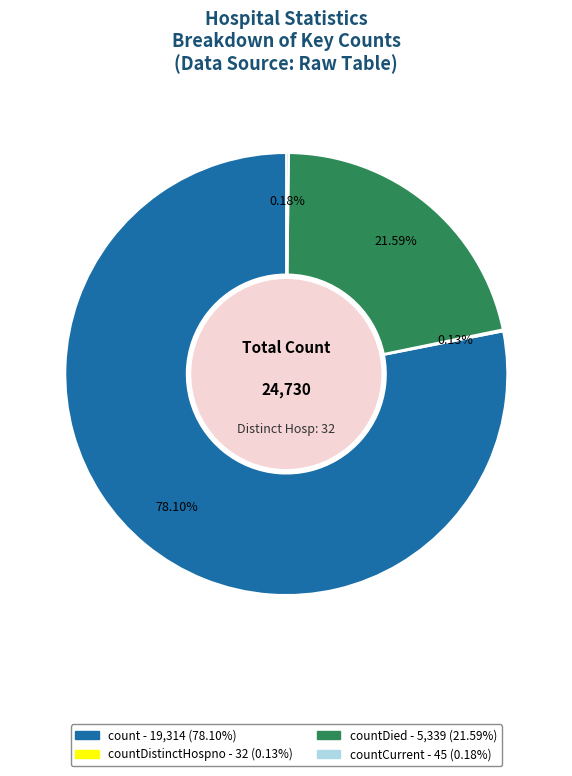

To the nearest percent, what is the difference between the largest and smallest slice percentages?

78%